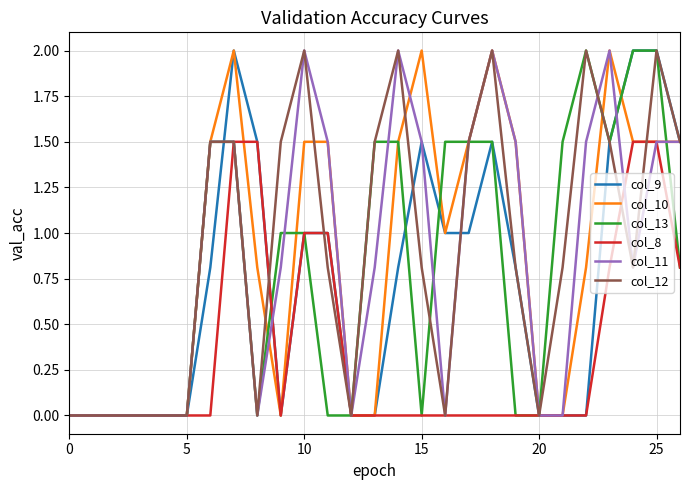

What is the greatest value displayed?

2.0